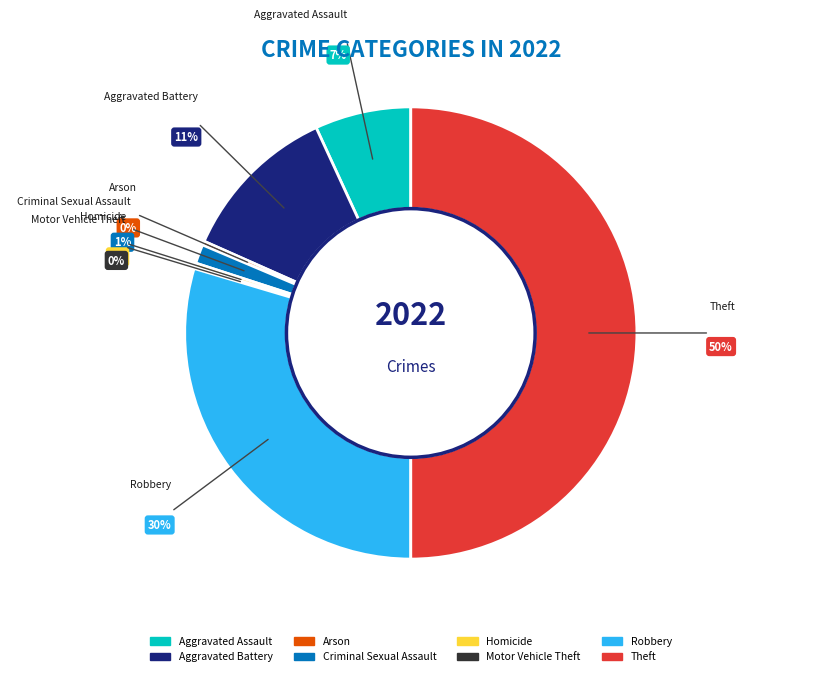

Between Theft and Aggravated Assault, which is larger?

Theft